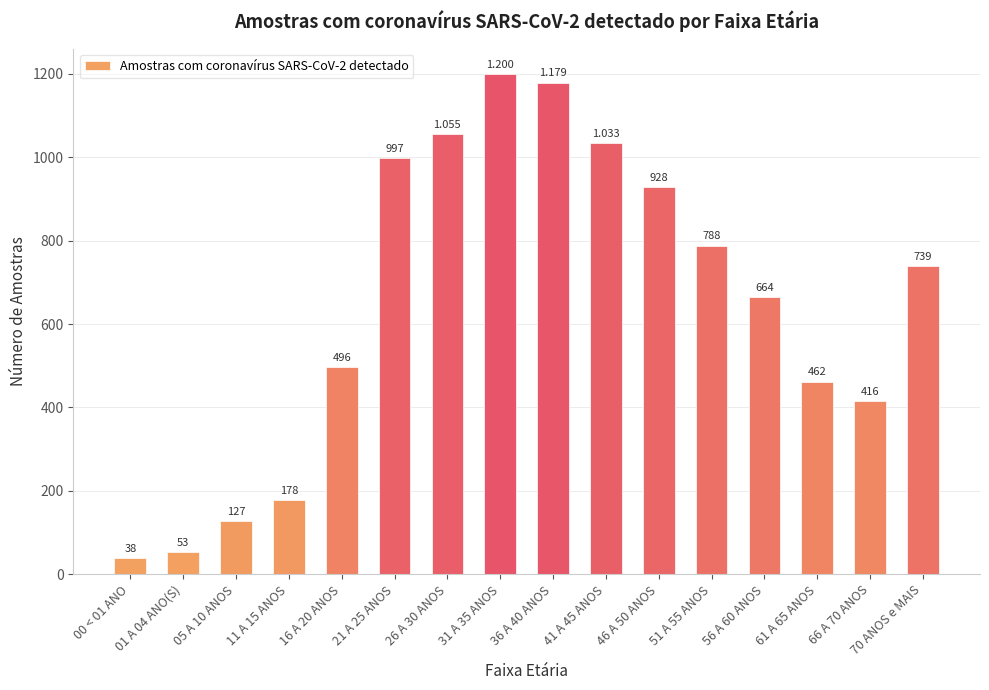

What is the maximum value shown in the chart?

1200